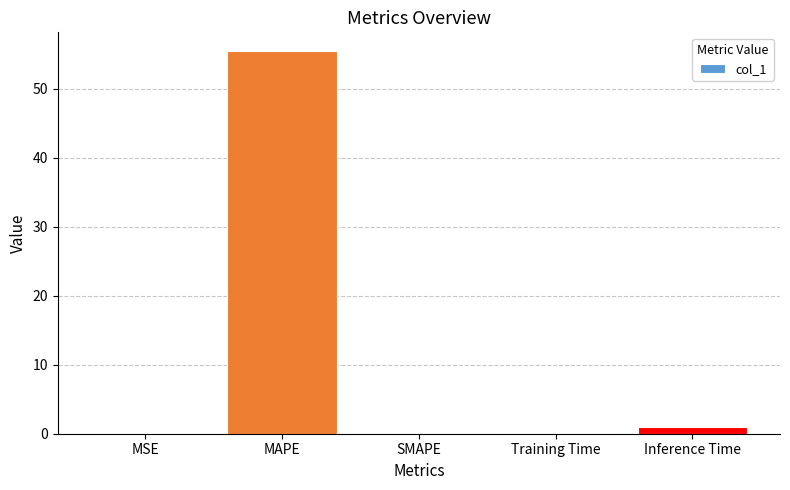

Which label corresponds to the largest value in the chart?

MAPE